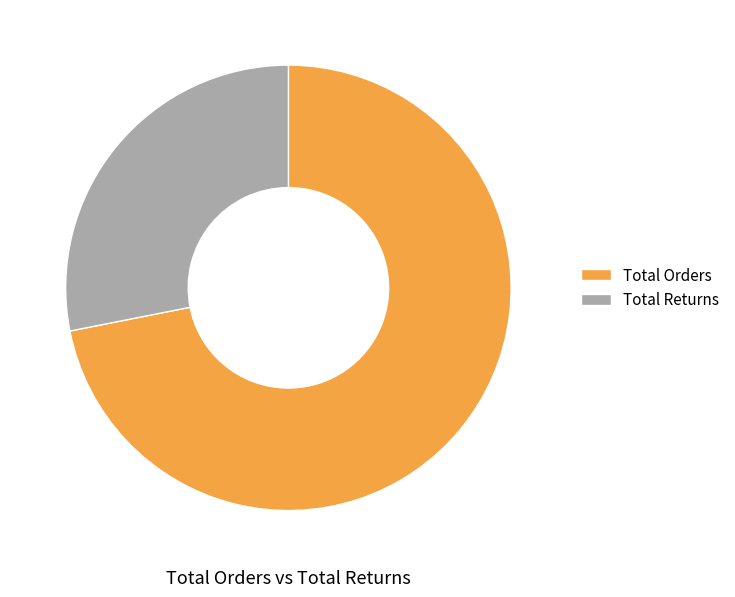

True or false: Total Returns accounts for 34% of the total.

False